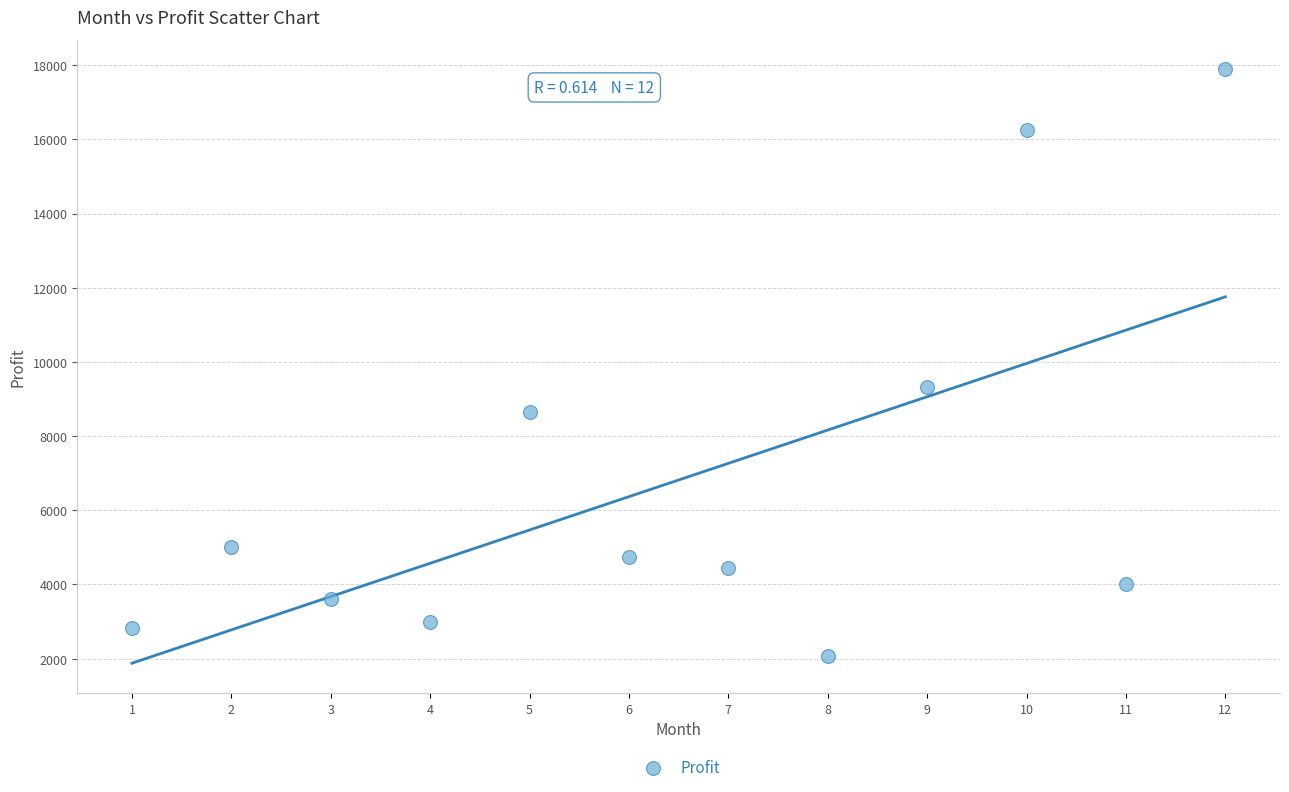

What is the range of X values (max minus min)?

11.0